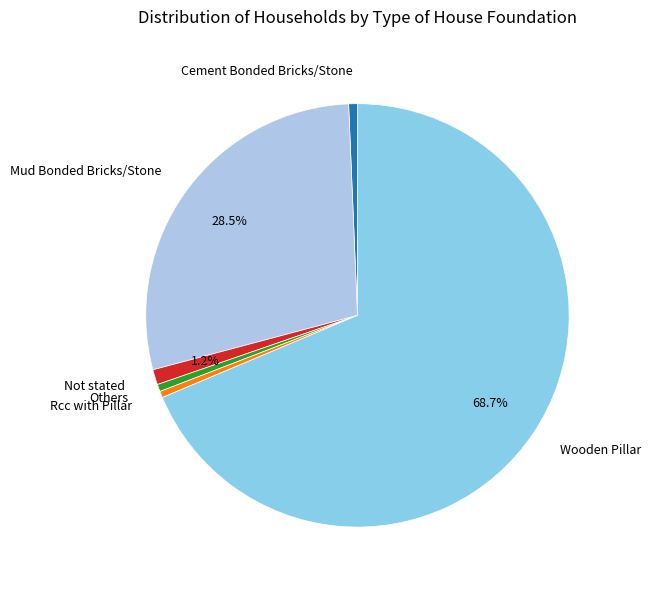

What percentage do Mud Bonded Bricks/Stone and Not stated together represent?

29.6%